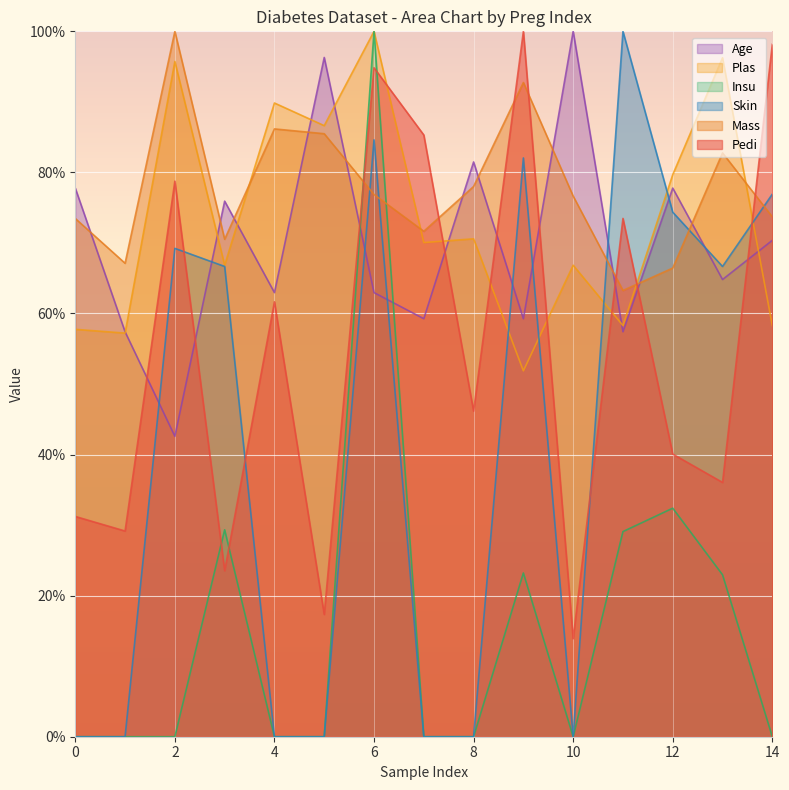

How many data points in Pedi are less than 46?

7